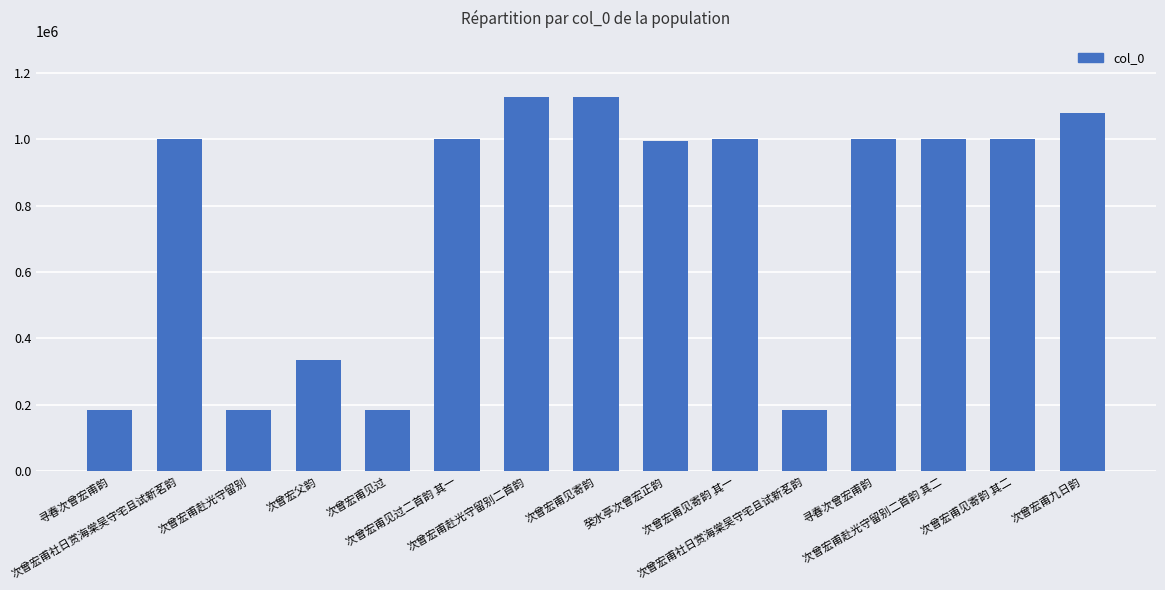

How many bars are there in total?

15